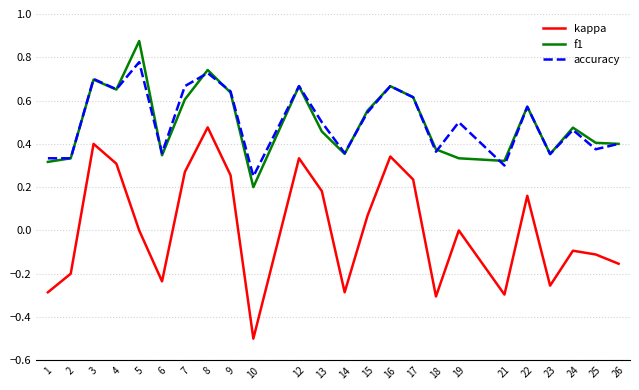

True or false: f1 has a value of 0.7 at 8.

True